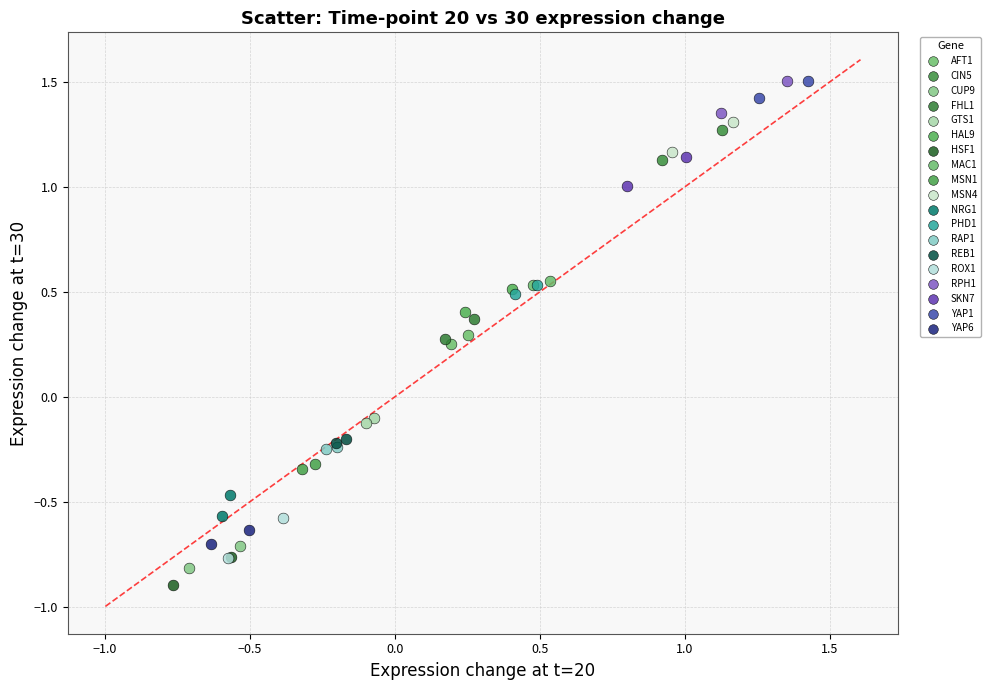

What are all the series names shown in the legend?

AFT1, CIN5, CUP9, FHL1, GTS1, HAL9, HSF1, MAC1, MSN1, MSN4, NRG1, PHD1, RAP1, REB1, ROX1, RPH1, SKN7, YAP1, YAP6